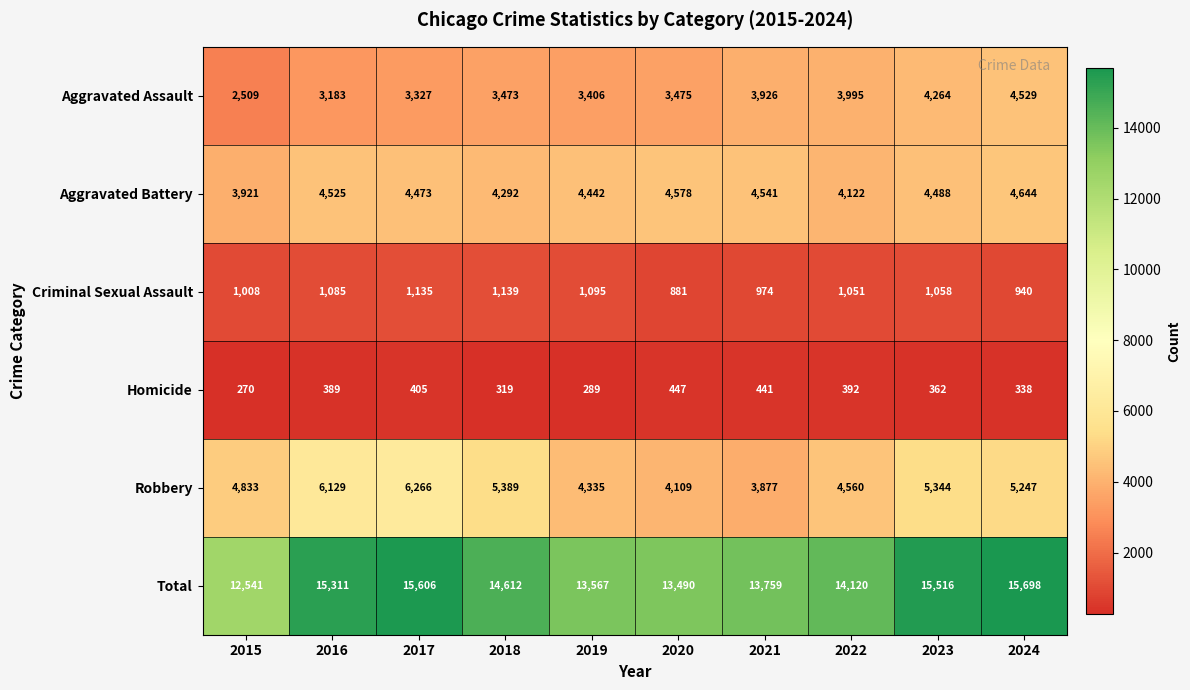

Which series changed the most between 2018 and 2024?

Total